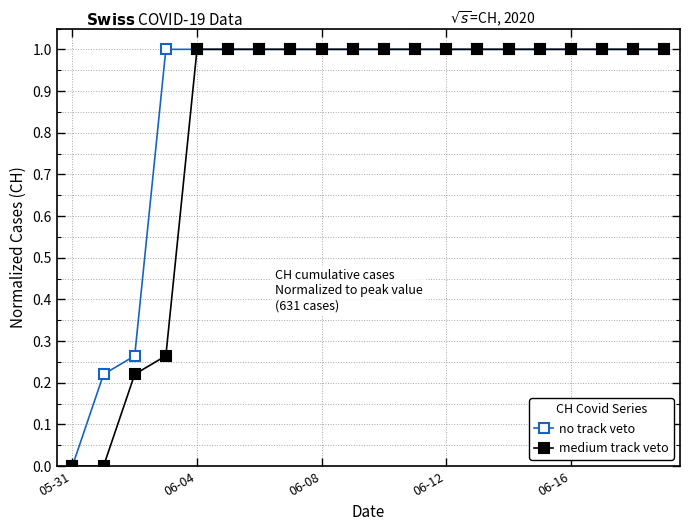

What is the difference between the maximum and minimum values in the no track veto series?

1.0